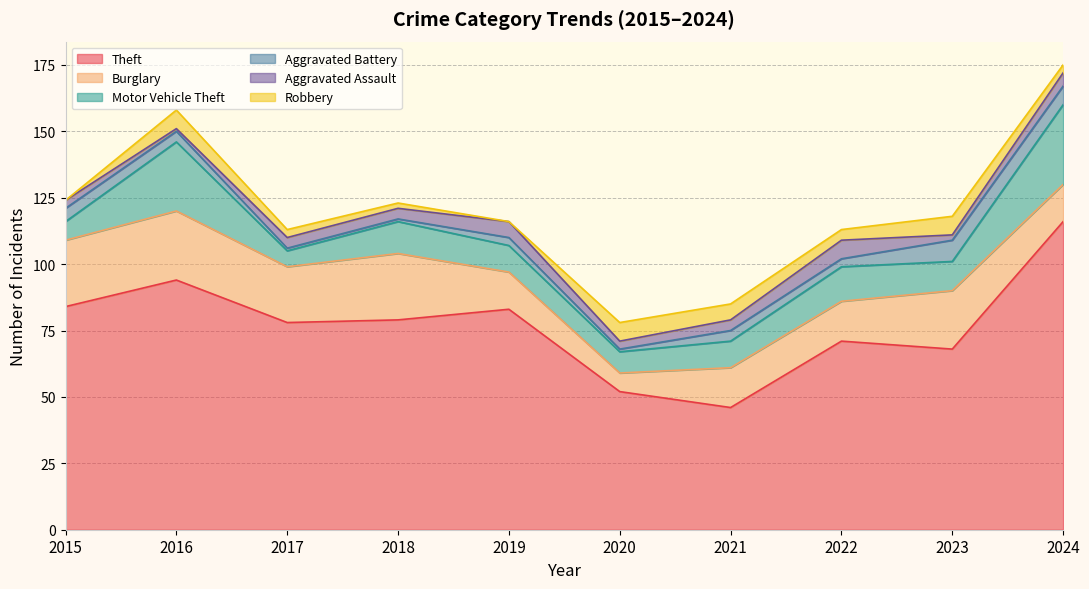

The Aggravated Assault series shows 2 at 2015. True or false?

False